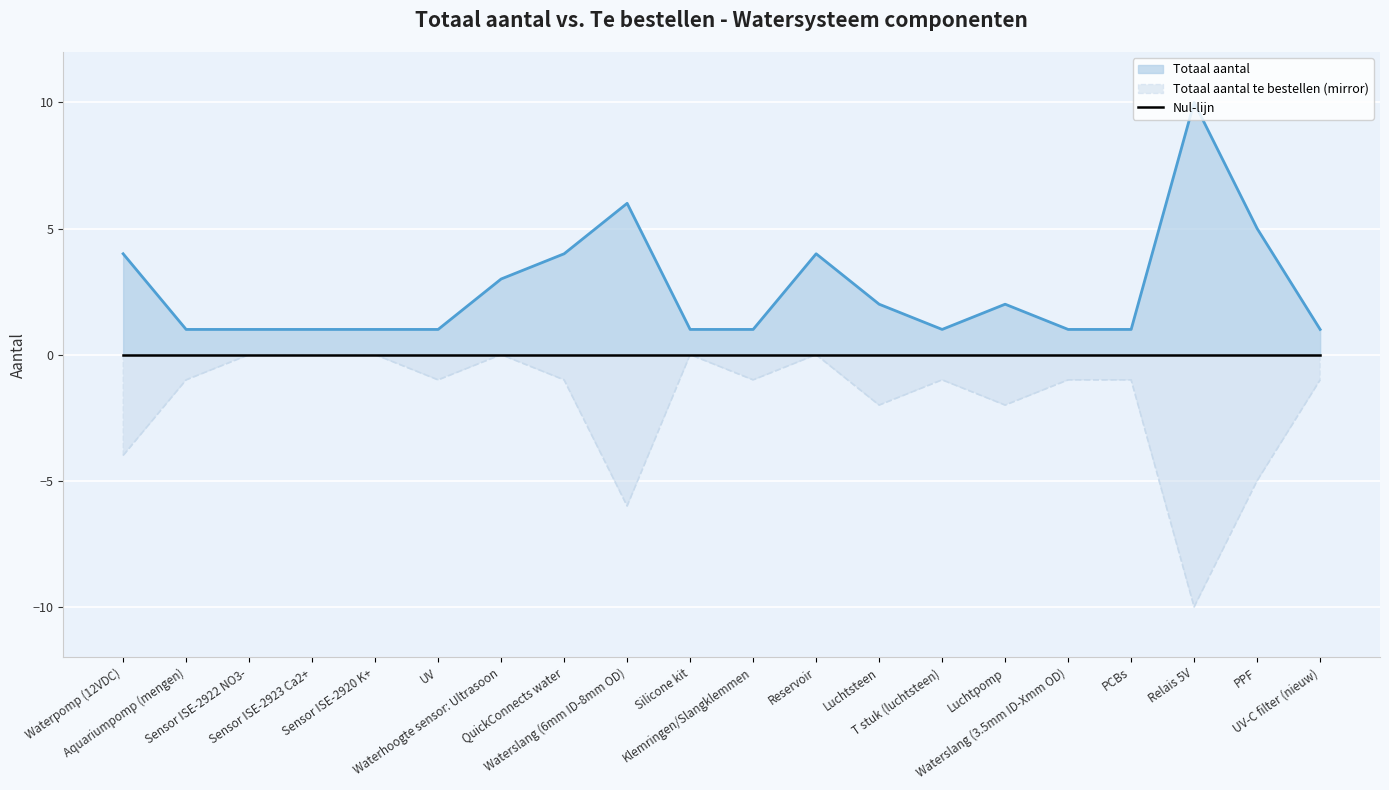

Where does the Totaal aantal te bestellen series first go above -1?

Sensor ISE-2922 NO3-